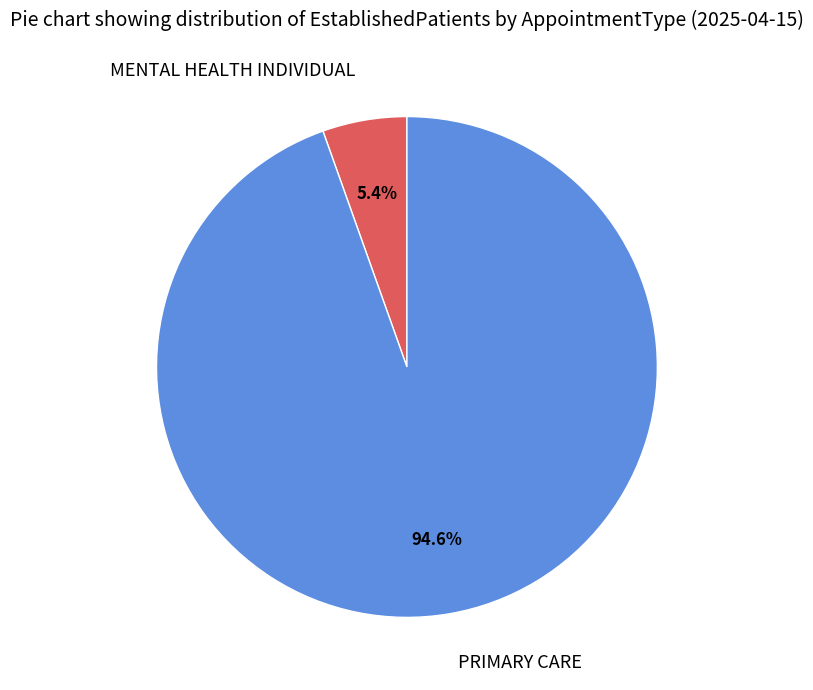

True or false: MENTAL HEALTH INDIVIDUAL accounts for 5% of the total.

True